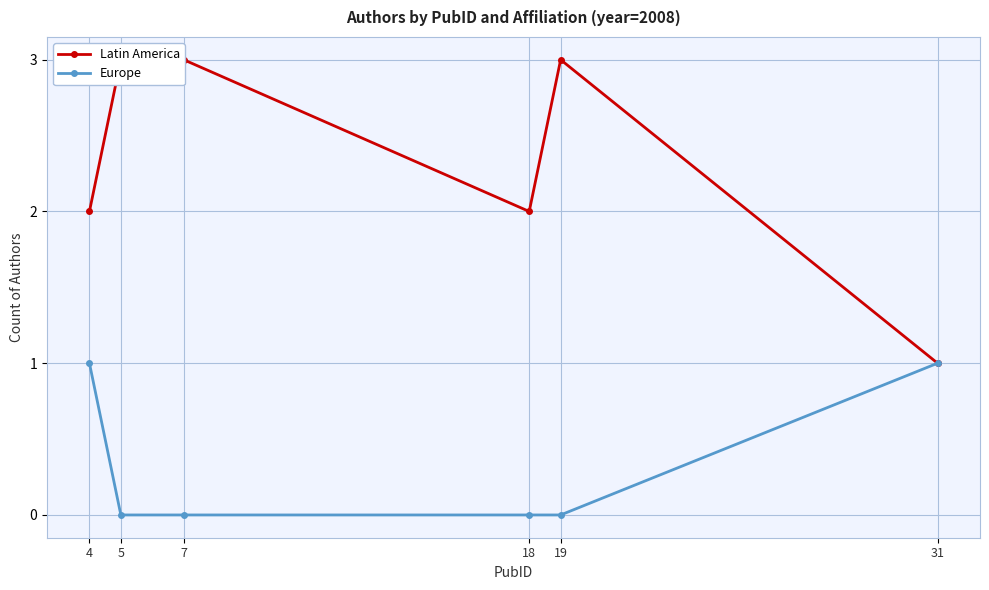

Where is Europe nearest to the value 0?

5